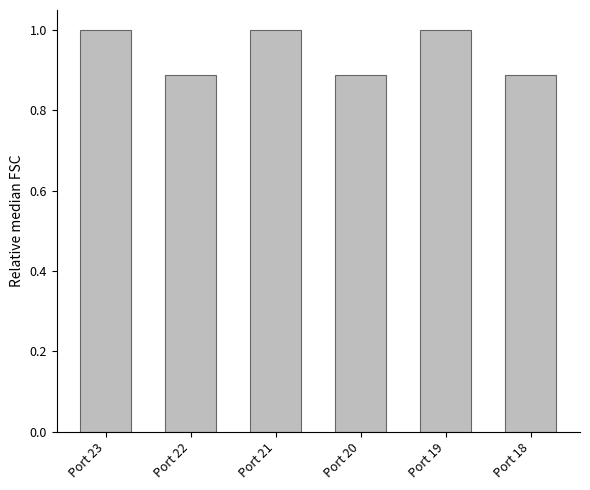

The value at Port 18 is 1.2. True or false?

False